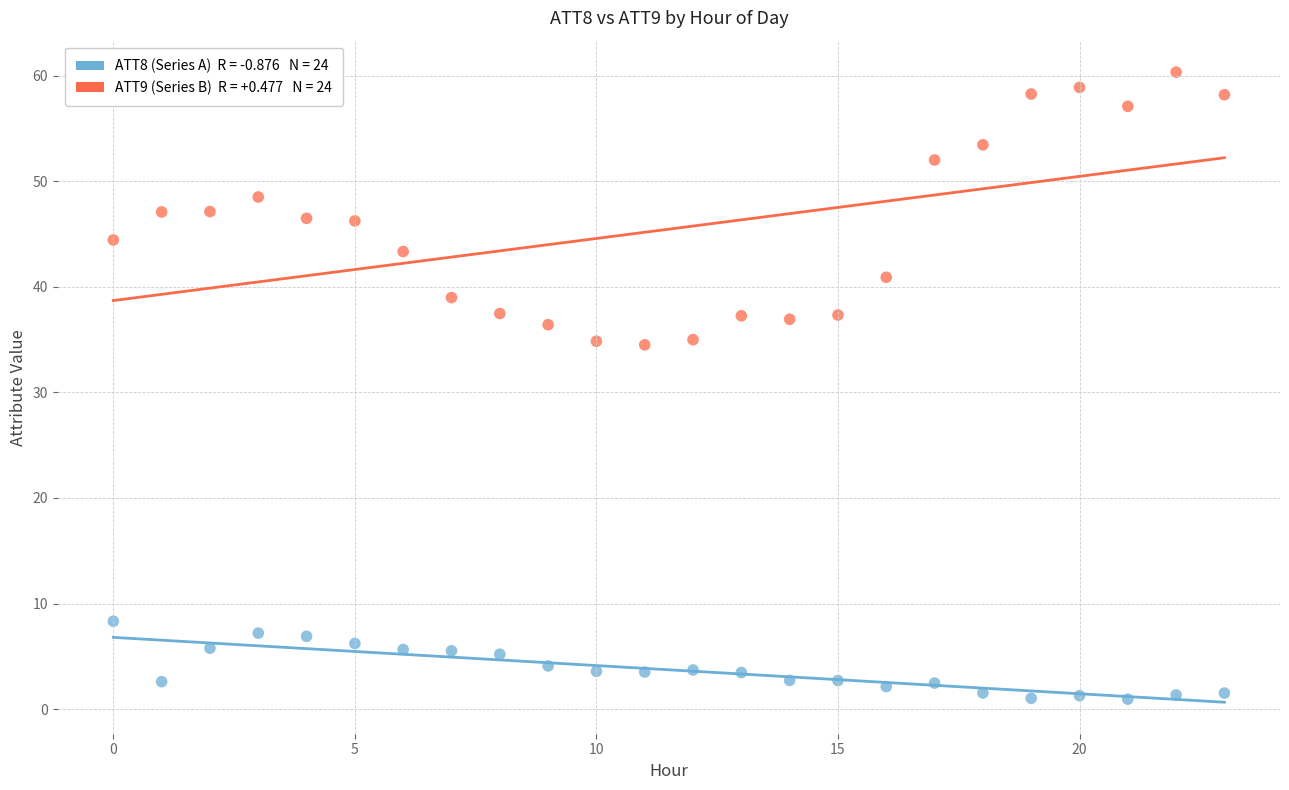

Across all data points, what is the range of Y values (max minus min)?

59.4